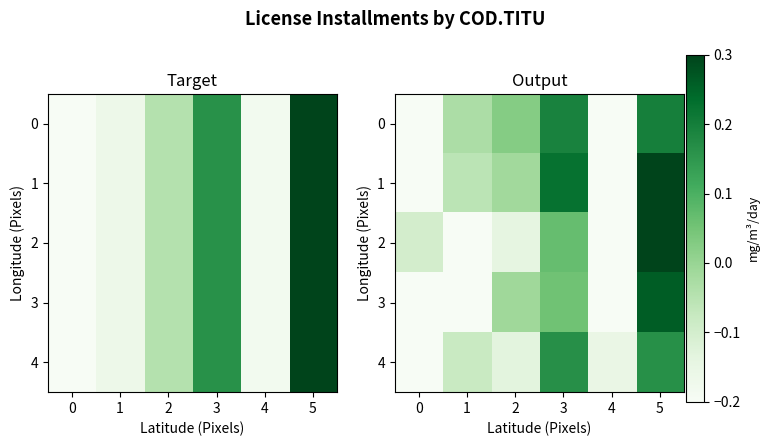

Rank the categories by 4 value from highest to lowest.

3, 5, 1, 2, 4, 0